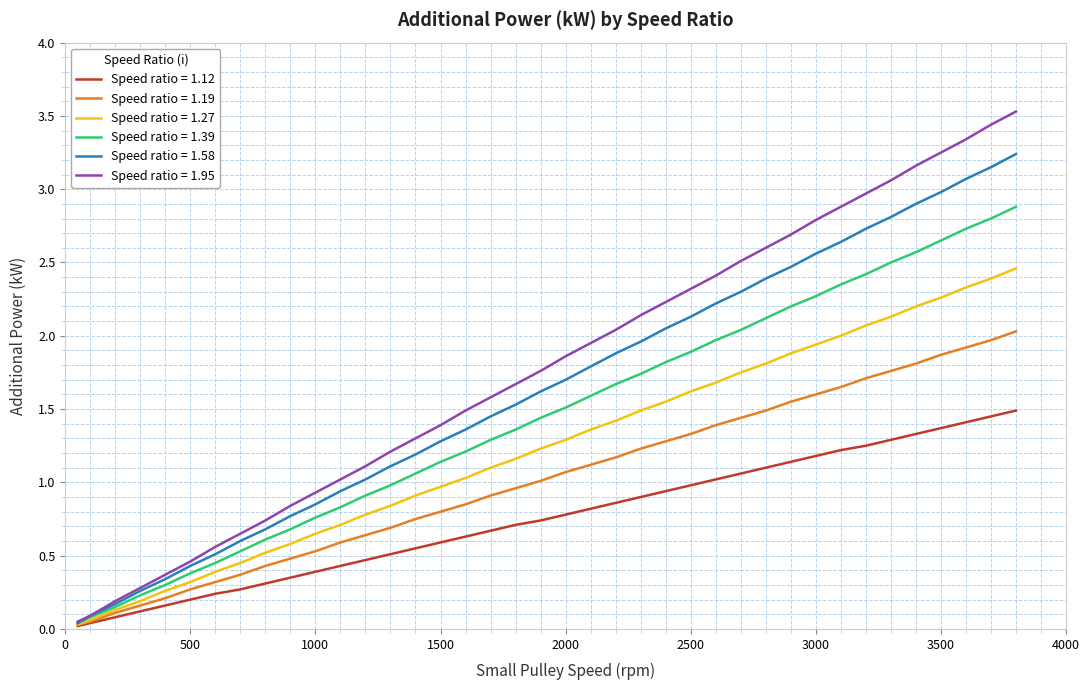

List the series in order of their peak value, lowest first.

Speed ratio = 1.12, Speed ratio = 1.19, Speed ratio = 1.27, Speed ratio = 1.39, Speed ratio = 1.58, Speed ratio = 1.95